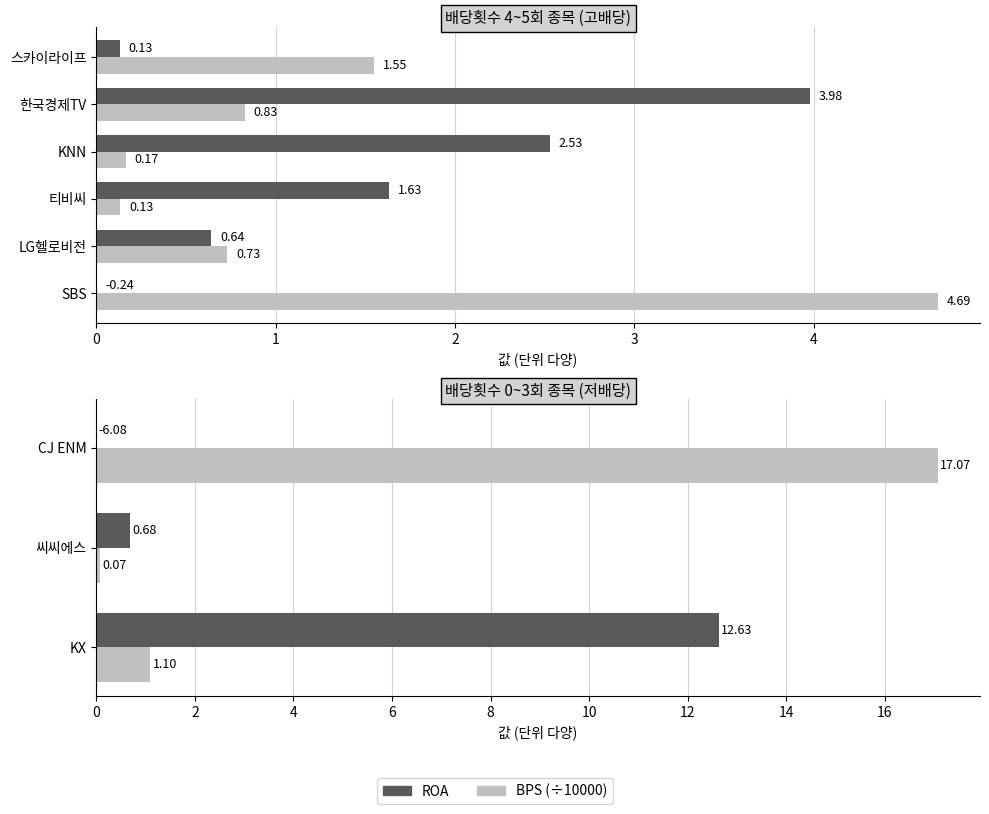

True or false: ROA has a value of 0.0 at CJ ENM.

True